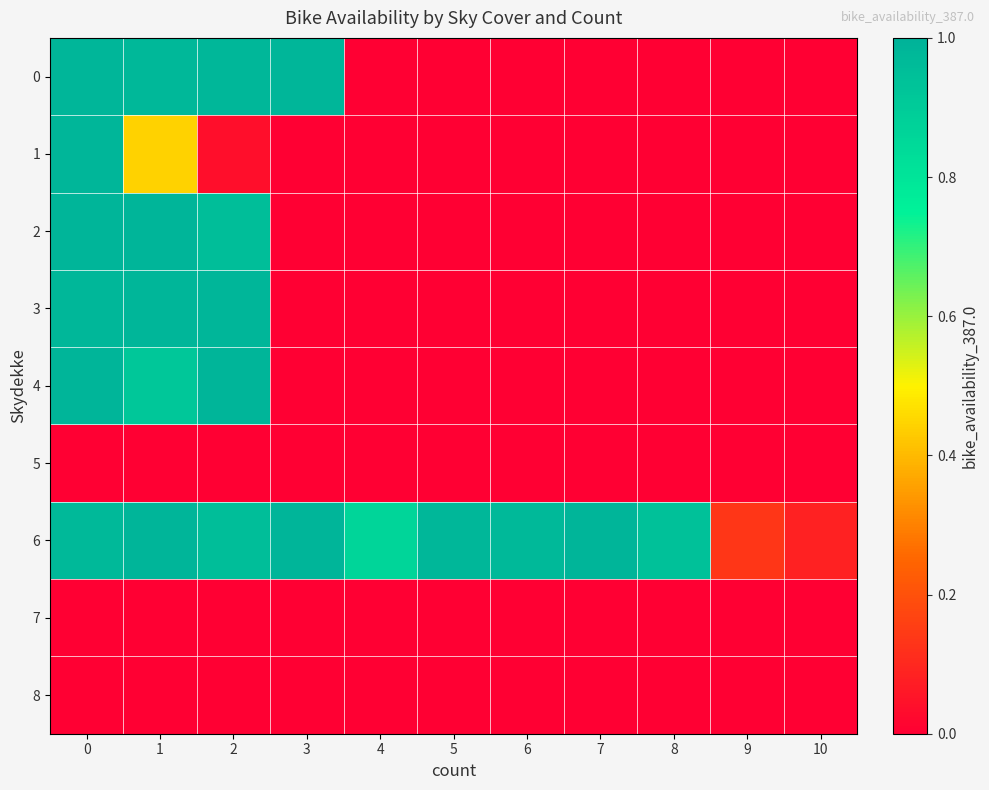

Reading left to right, extract all data points from this chart.

0: 0=1.0	1=1.0	2=1.0	3=1.0	4=0.0	5=0.0	6=0.0	7=0.0	8=0.0	9=0.0	10=0.0
1: 0=1.0	1=0.4	2=0.0	3=0.0	4=0.0	5=0.0	6=0.0	7=0.0	8=0.0	9=0.0	10=0.0
2: 0=1.0	1=1.0	2=0.9	3=0.0	4=0.0	5=0.0	6=0.0	7=0.0	8=0.0	9=0.0	10=0.0
3: 0=1.0	1=1.0	2=1.0	3=0.0	4=0.0	5=0.0	6=0.0	7=0.0	8=0.0	9=0.0	10=0.0
4: 0=1.0	1=0.9	2=1.0	3=0.0	4=0.0	5=0.0	6=0.0	7=0.0	8=0.0	9=0.0	10=0.0
5: 0=0.0	1=0.0	2=0.0	3=0.0	4=0.0	5=0.0	6=0.0	7=0.0	8=0.0	9=0.0	10=0.0
6: 0=1.0	1=1.0	2=0.9	3=1.0	4=0.9	5=1.0	6=1.0	7=1.0	8=0.9	9=0.1	10=0.1
7: 0=0.0	1=0.0	2=0.0	3=0.0	4=0.0	5=0.0	6=0.0	7=0.0	8=0.0	9=0.0	10=0.0
8: 0=0.0	1=0.0	2=0.0	3=0.0	4=0.0	5=0.0	6=0.0	7=0.0	8=0.0	9=0.0	10=0.0